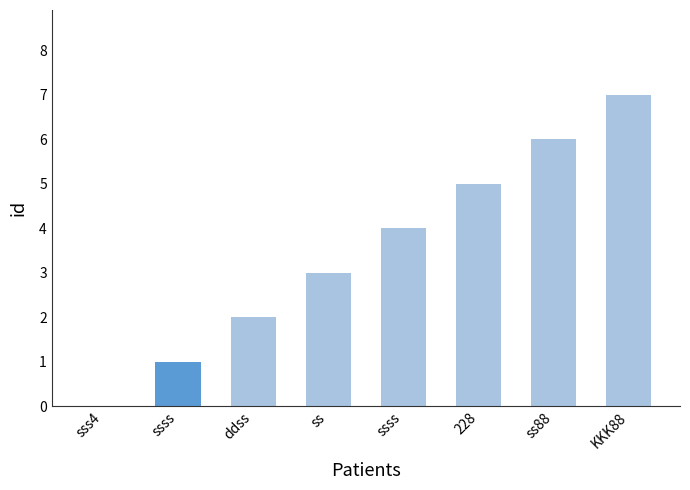

What is the label of the 8th bar from the left?

KKK88